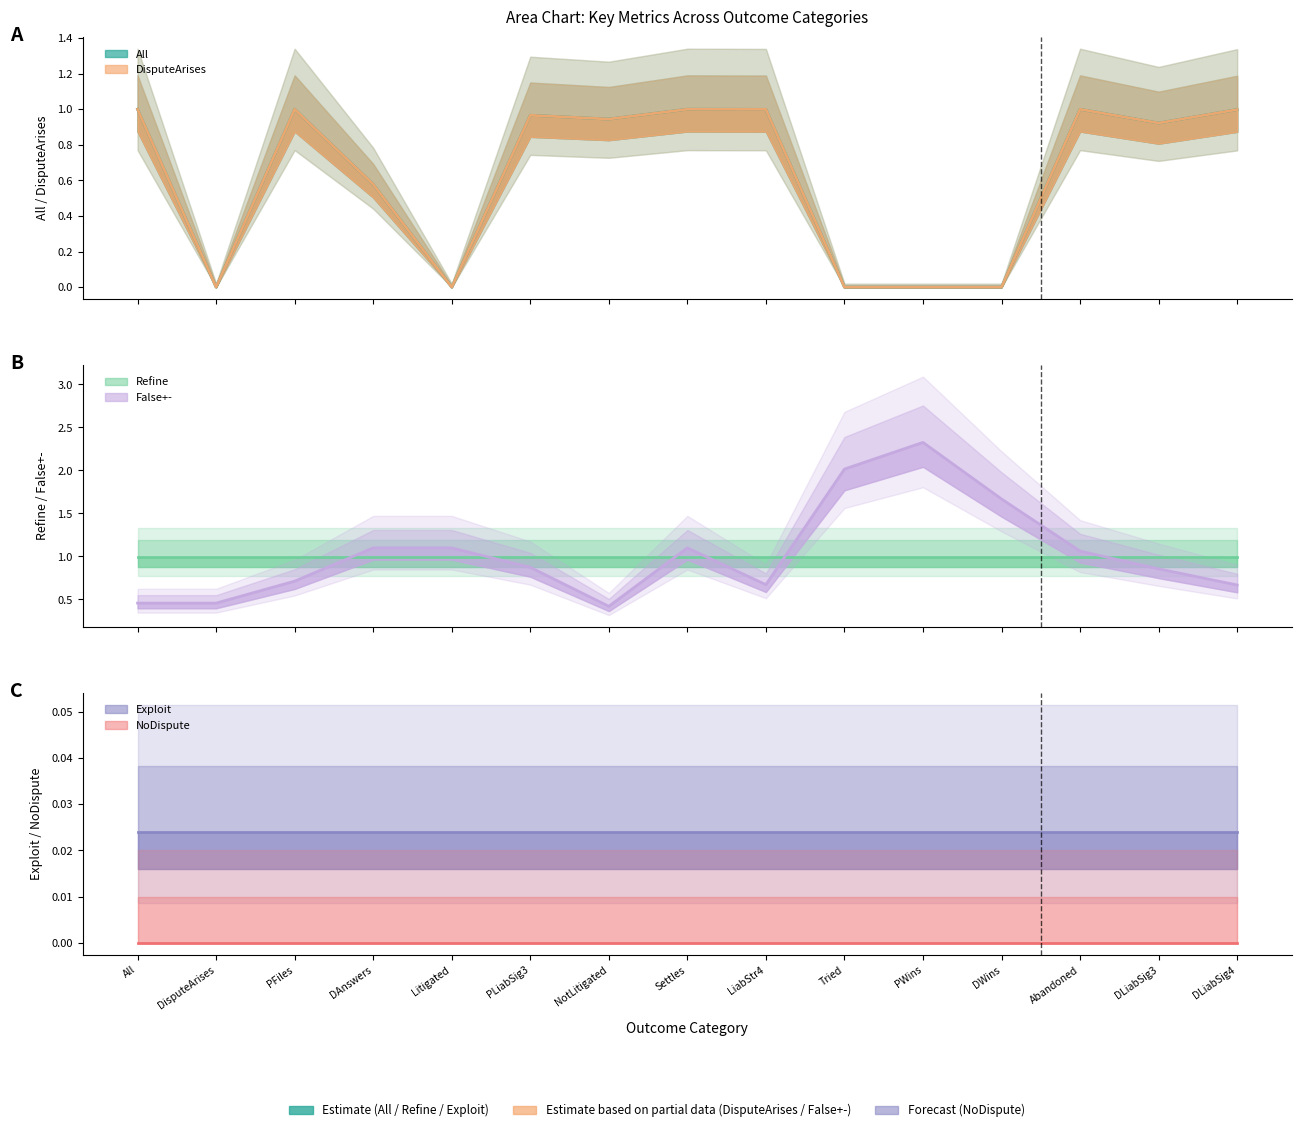

True or false: All and DisputeArises cross at least once.

False